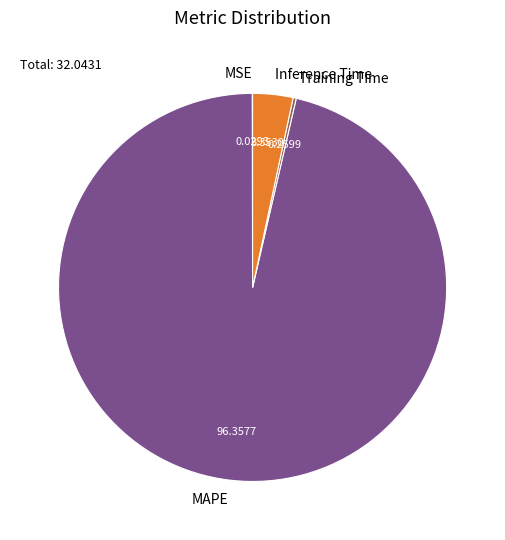

Is there a majority slice in this chart?

Yes